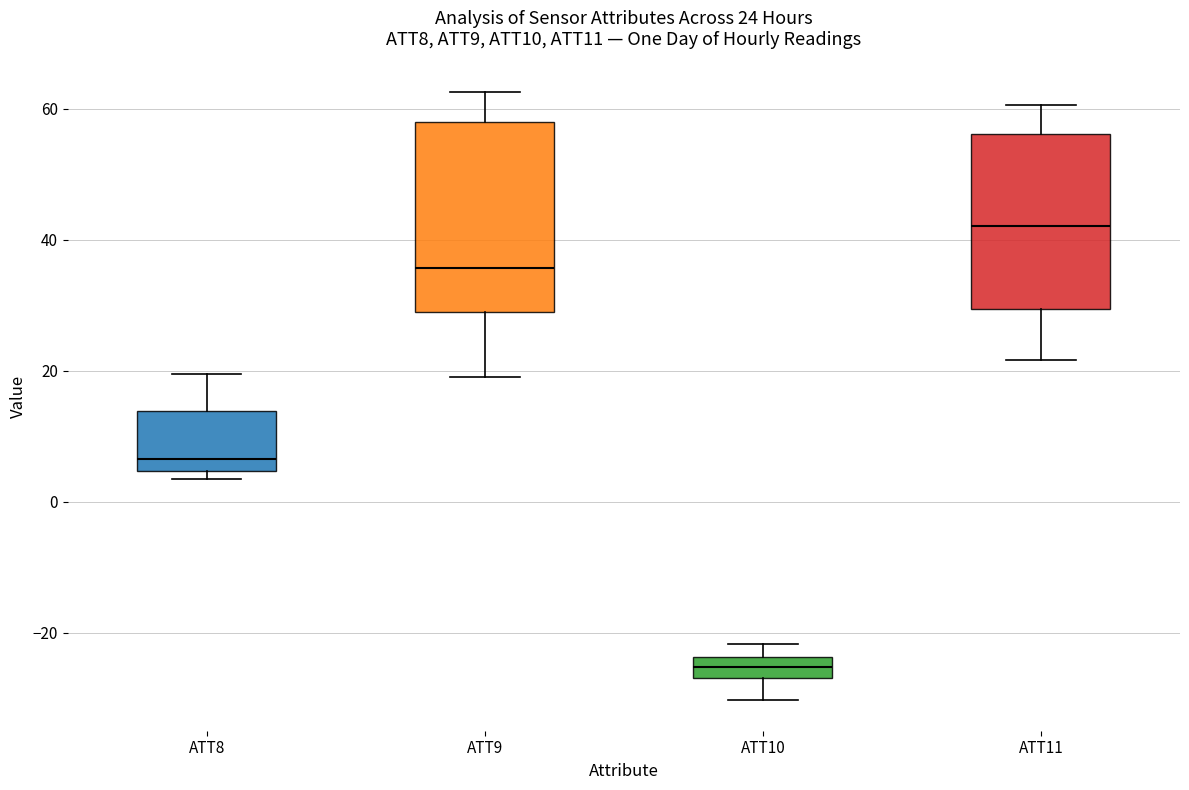

Which box's median line is the highest?

ATT11